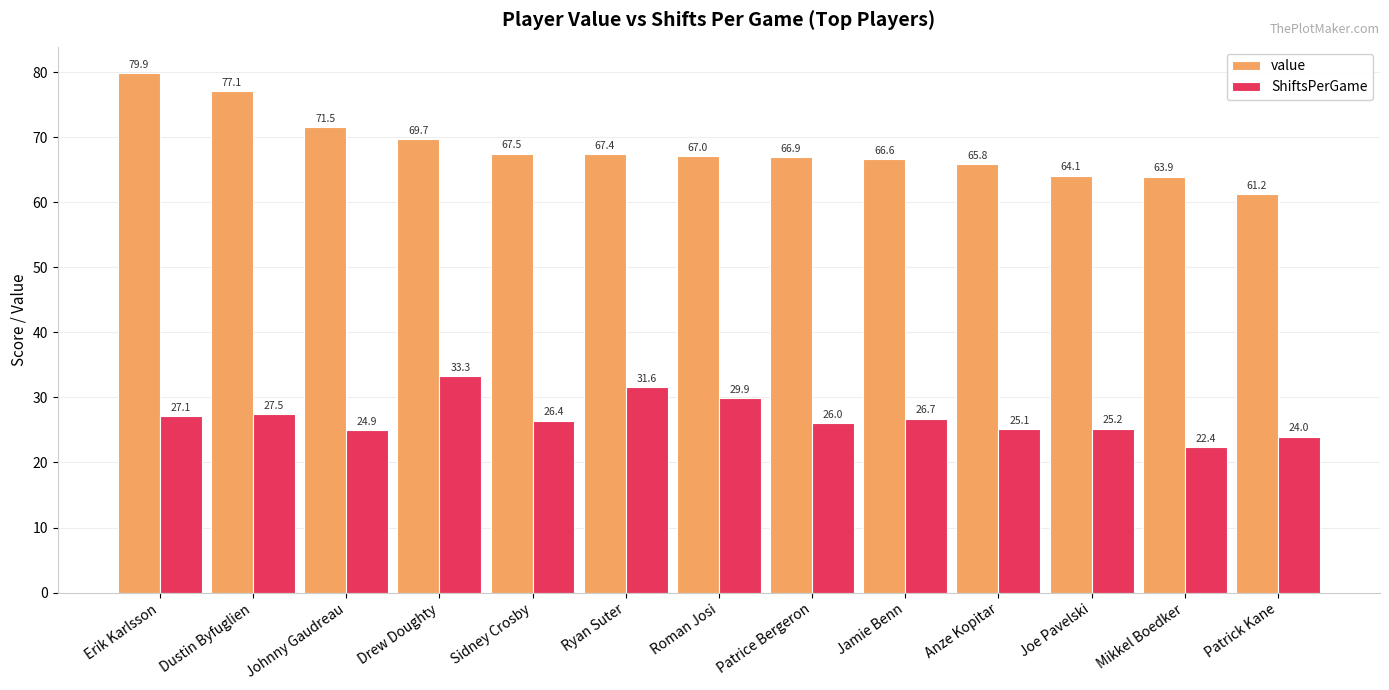

Reading right to left, what are all the values shown in this chart?

value: Patrick Kane=61.2	Mikkel Boedker=63.9	Joe Pavelski=64.1	Anze Kopitar=65.8	Jamie Benn=66.6	Patrice Bergeron=66.9	Roman Josi=67.0	Ryan Suter=67.4	Sidney Crosby=67.5	Drew Doughty=69.7	Johnny Gaudreau=71.5	Dustin Byfuglien=77.1	Erik Karlsson=79.9
ShiftsPerGame: Patrick Kane=24.0	Mikkel Boedker=22.4	Joe Pavelski=25.2	Anze Kopitar=25.1	Jamie Benn=26.7	Patrice Bergeron=26.0	Roman Josi=29.9	Ryan Suter=31.6	Sidney Crosby=26.4	Drew Doughty=33.3	Johnny Gaudreau=24.9	Dustin Byfuglien=27.5	Erik Karlsson=27.1